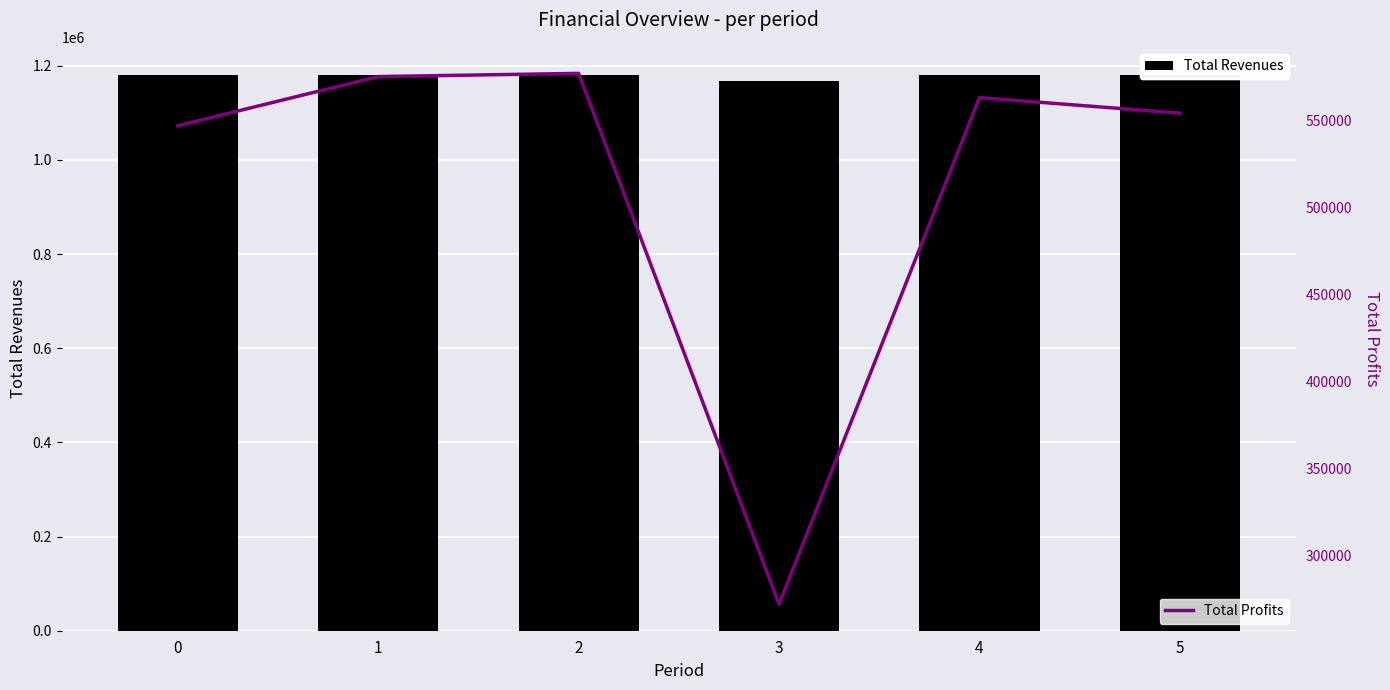

What is the minimum value shown in the chart?

271870.9